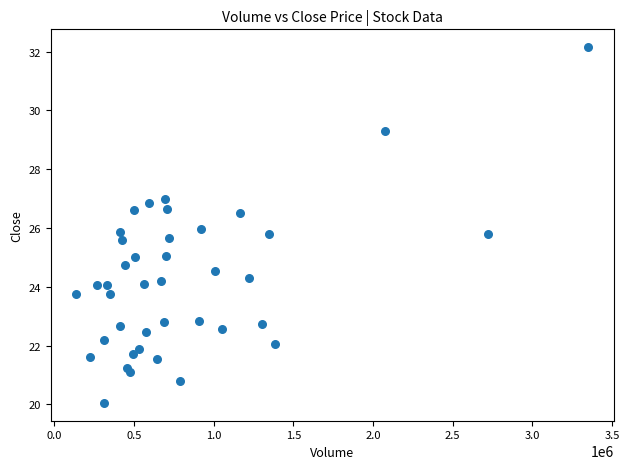

What is the range of Y values (max minus min)?

12.1